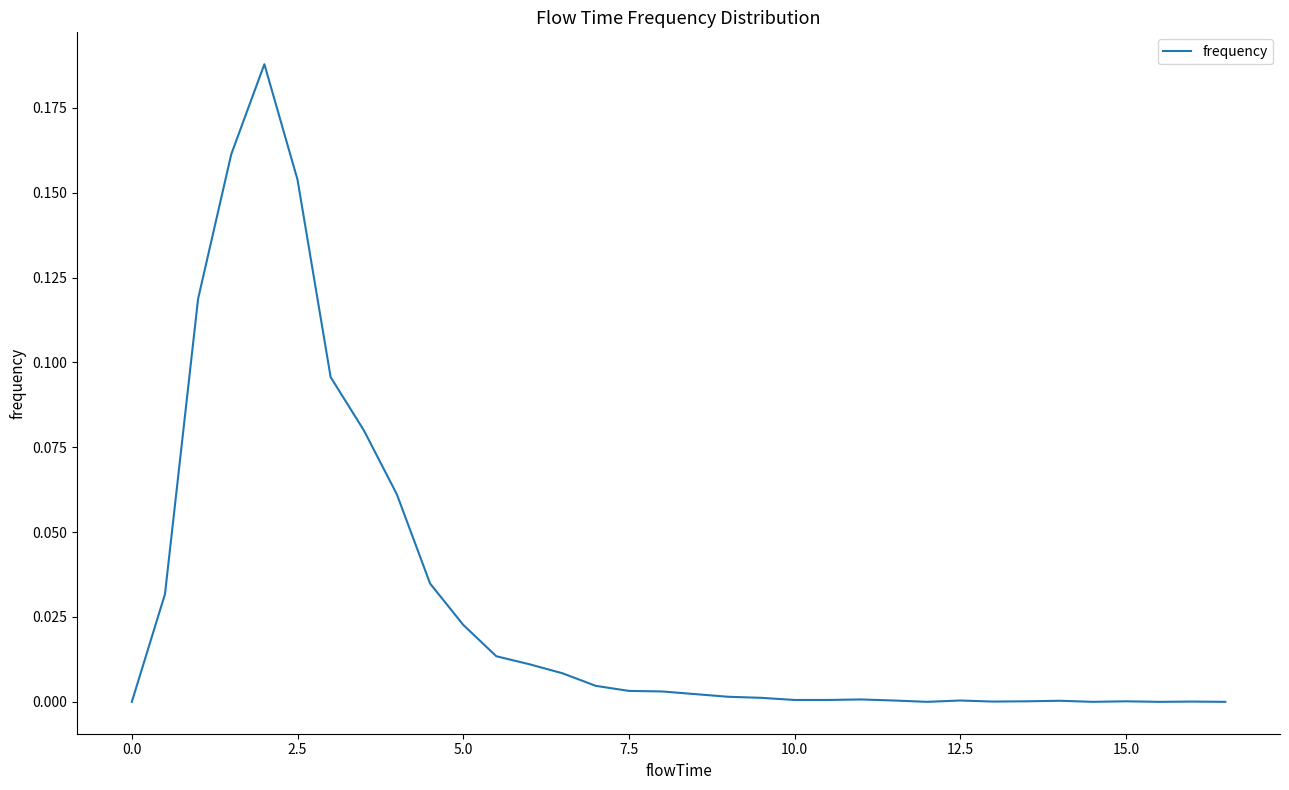

What is the greatest value displayed?

0.2